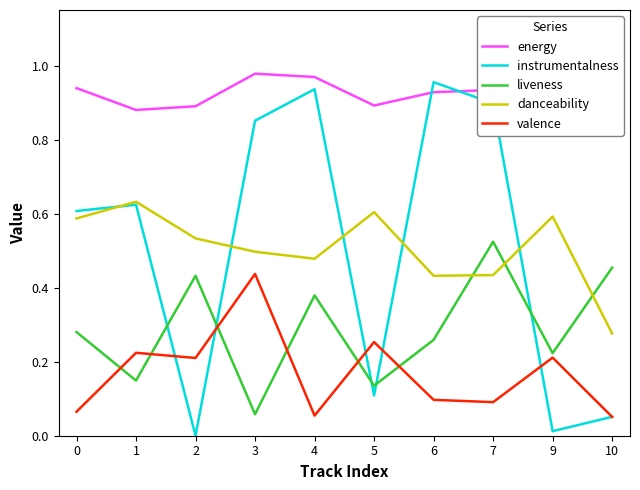

Which category has the lowest value in the liveness series?

3